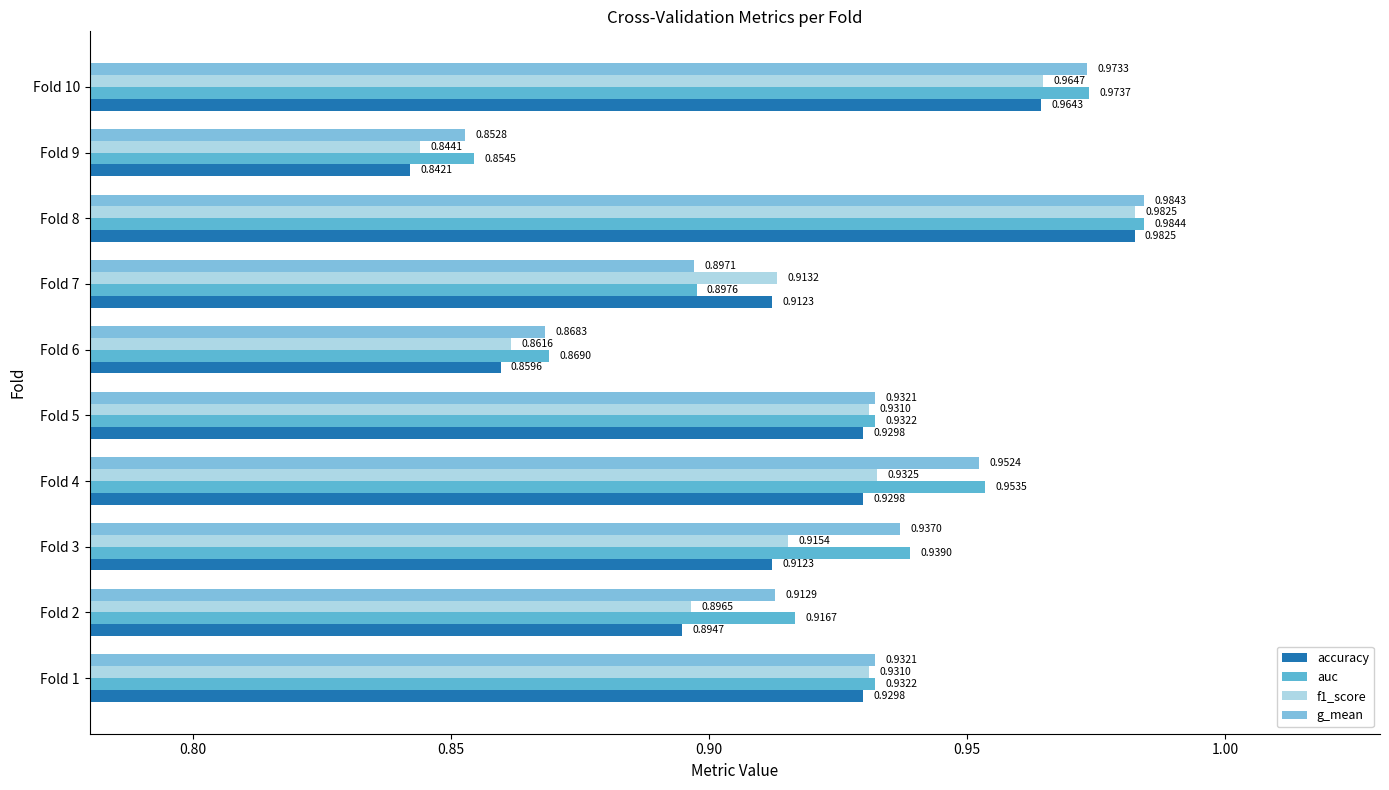

Count the number of categories in the chart.

10